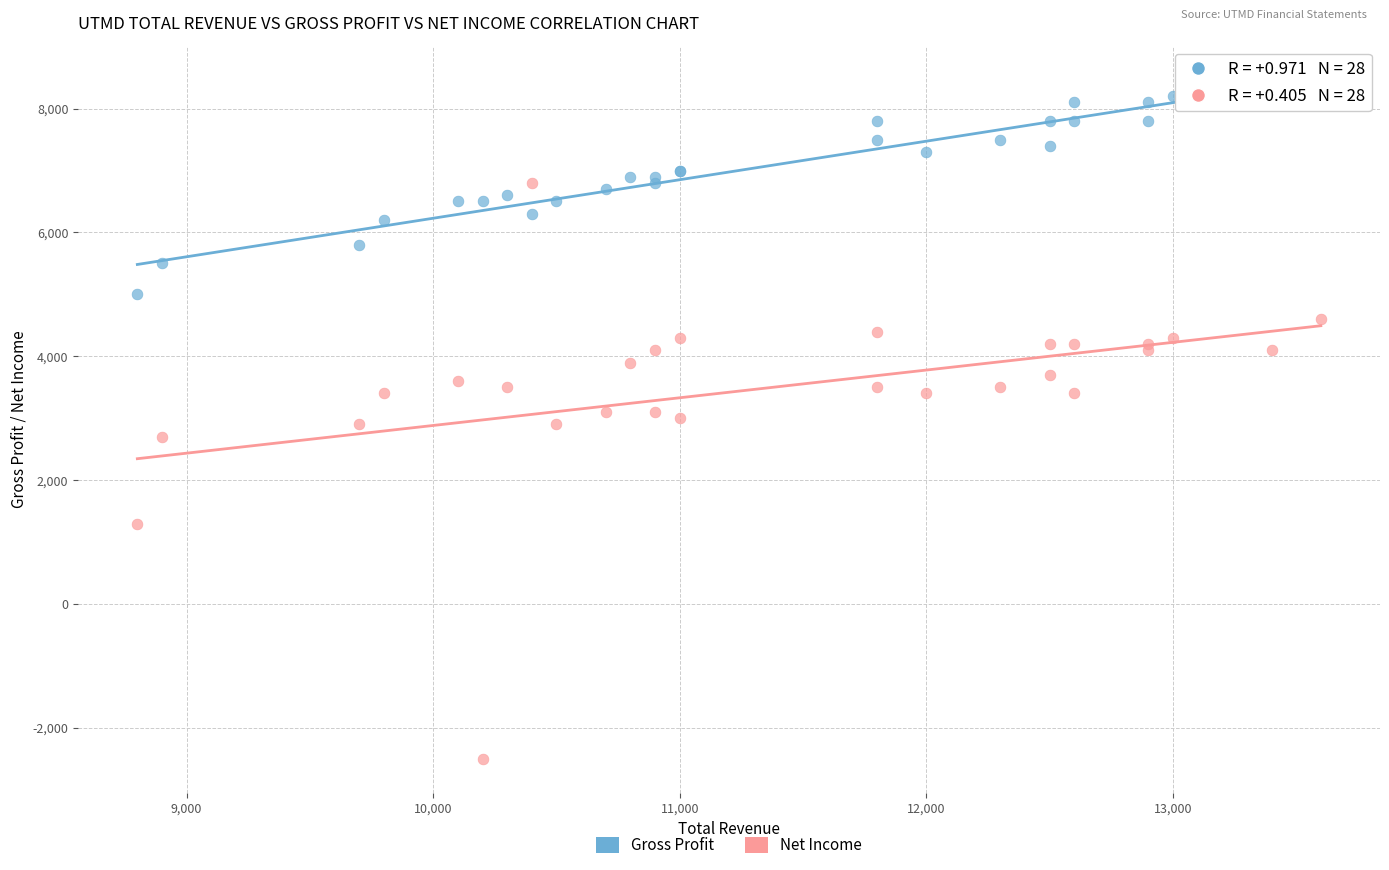

In the Net Income series, what Y value is closest to 2150?

2700